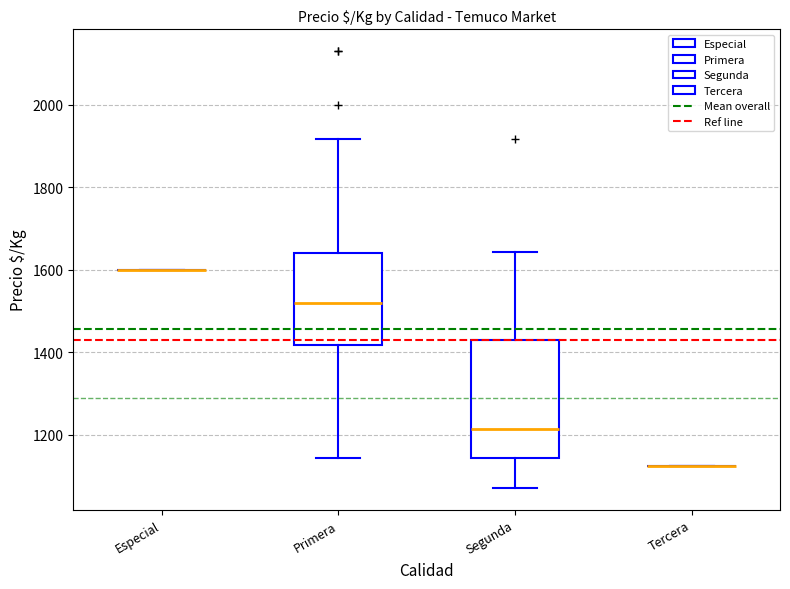

Which box is the tallest, from its lower edge to its upper edge?

Segunda